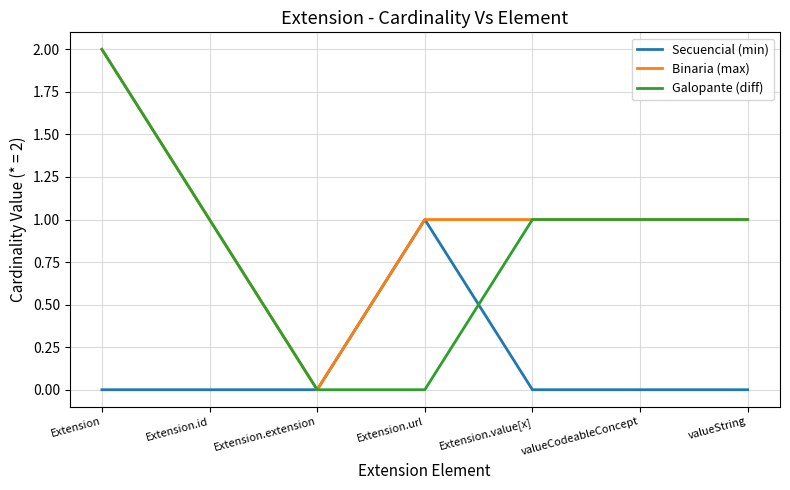

Read the Binaria (max) value at valueString.

1